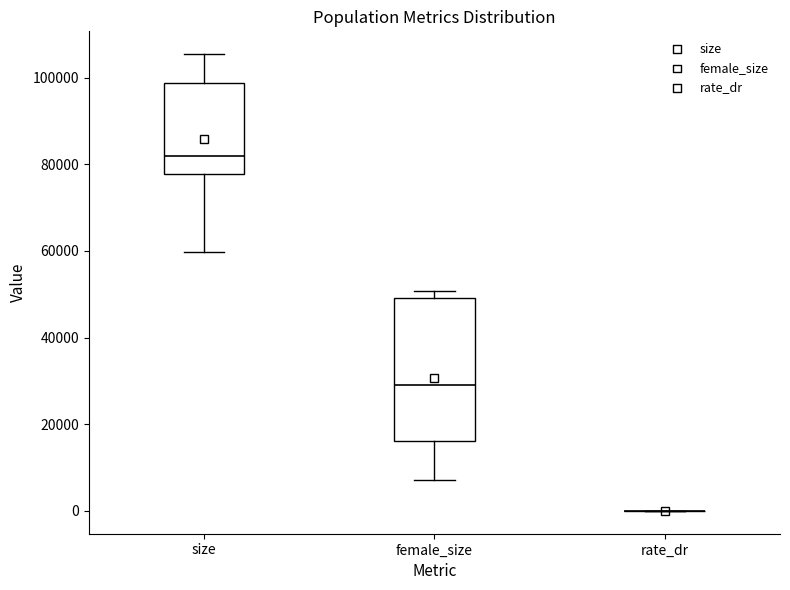

Reading left to right, transcribe this box plot: for each box, give where its median line is, the range the box spans, and where its two whiskers end, as read against the y-axis. The values are not printed on the chart, so give them approximately, as read against the axis.

size: median 82000, box 78000 to 98000, whiskers 60000 to 106000
female_size: median 28000, box 16000 to 50000, whiskers 8000 to 50000 (just above the box's upper edge)
rate_dr: box collapsed to a line at 0, whiskers 0 to 0